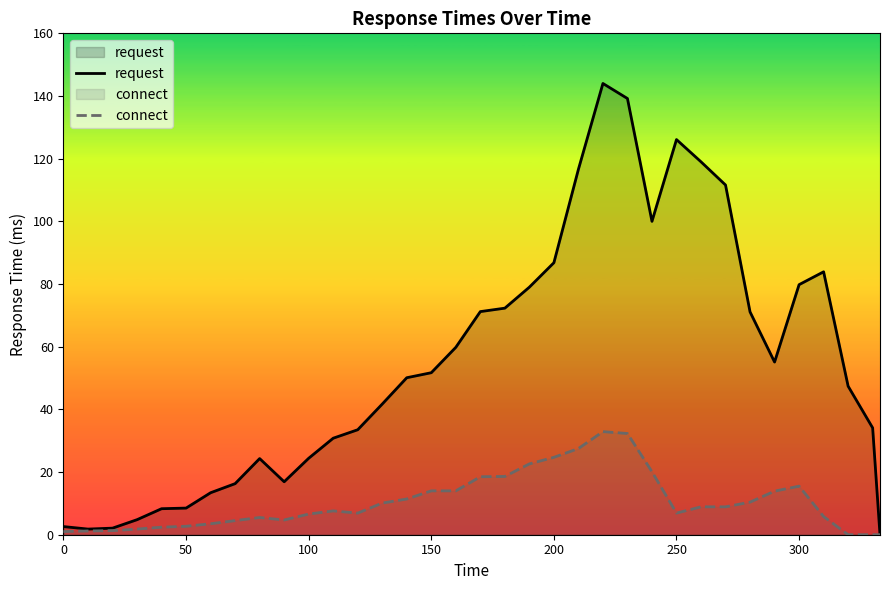

Rank the series by their average value, from highest to lowest.

request, connect